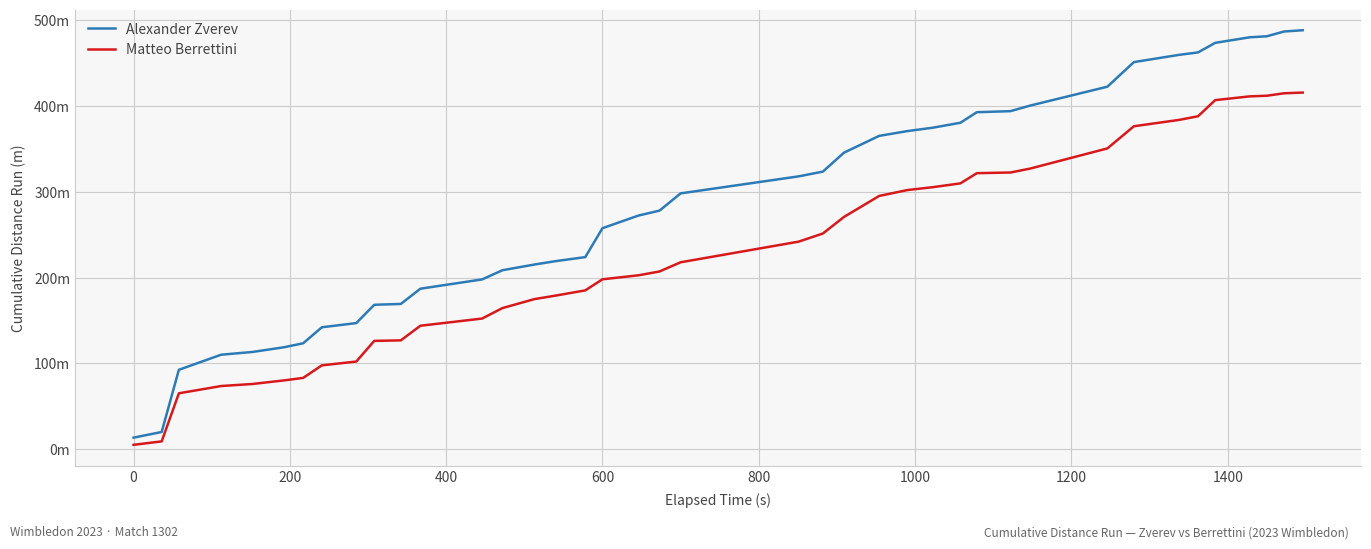

What are all the series names shown in the legend?

Alexander Zverev, Matteo Berrettini